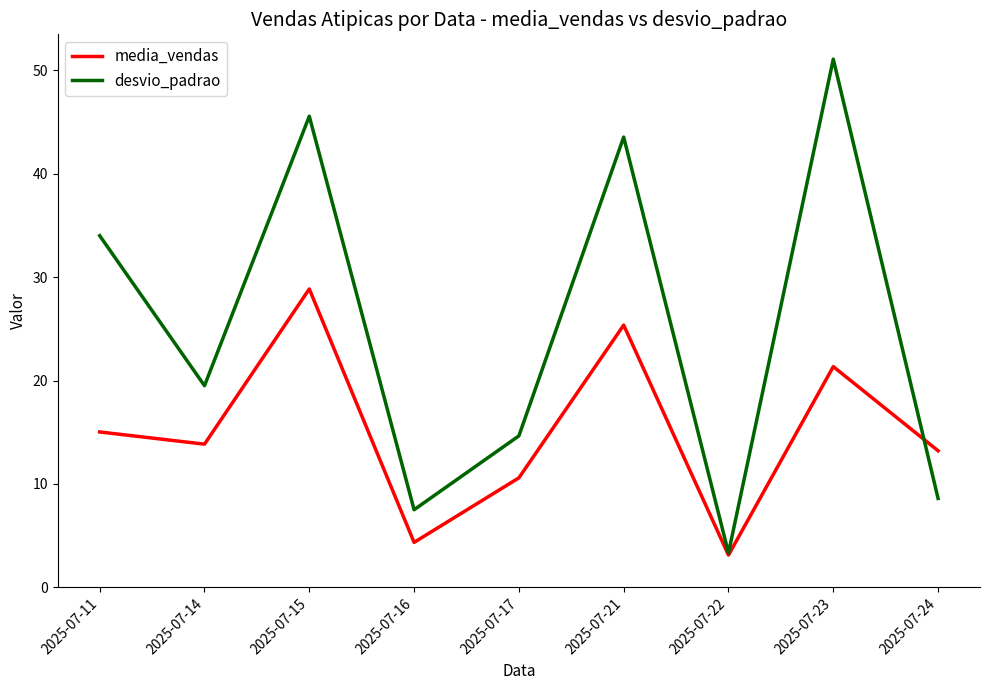

Which series has the widest spread of values?

desvio_padrao